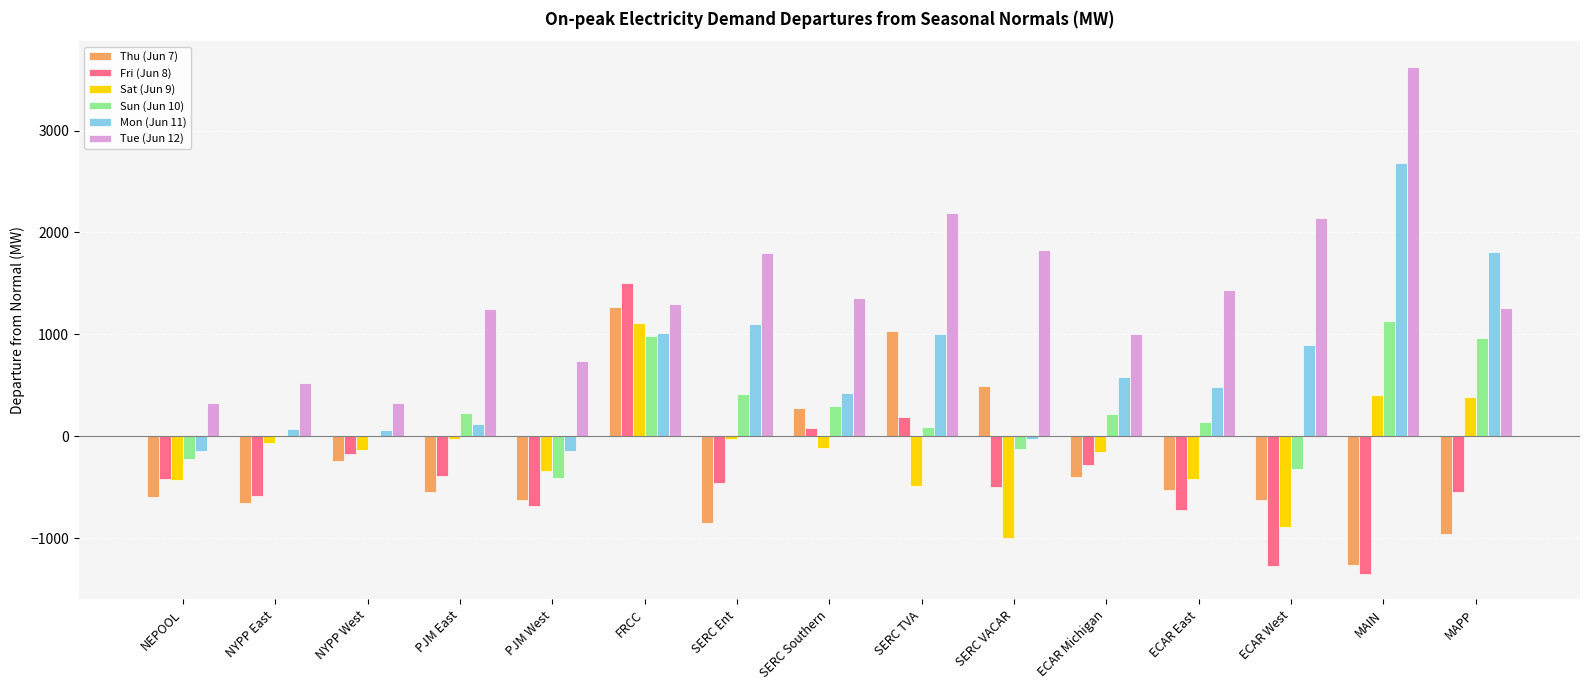

True or false: Fri (Jun 8) has a value of -392.7 at PJM East.

True